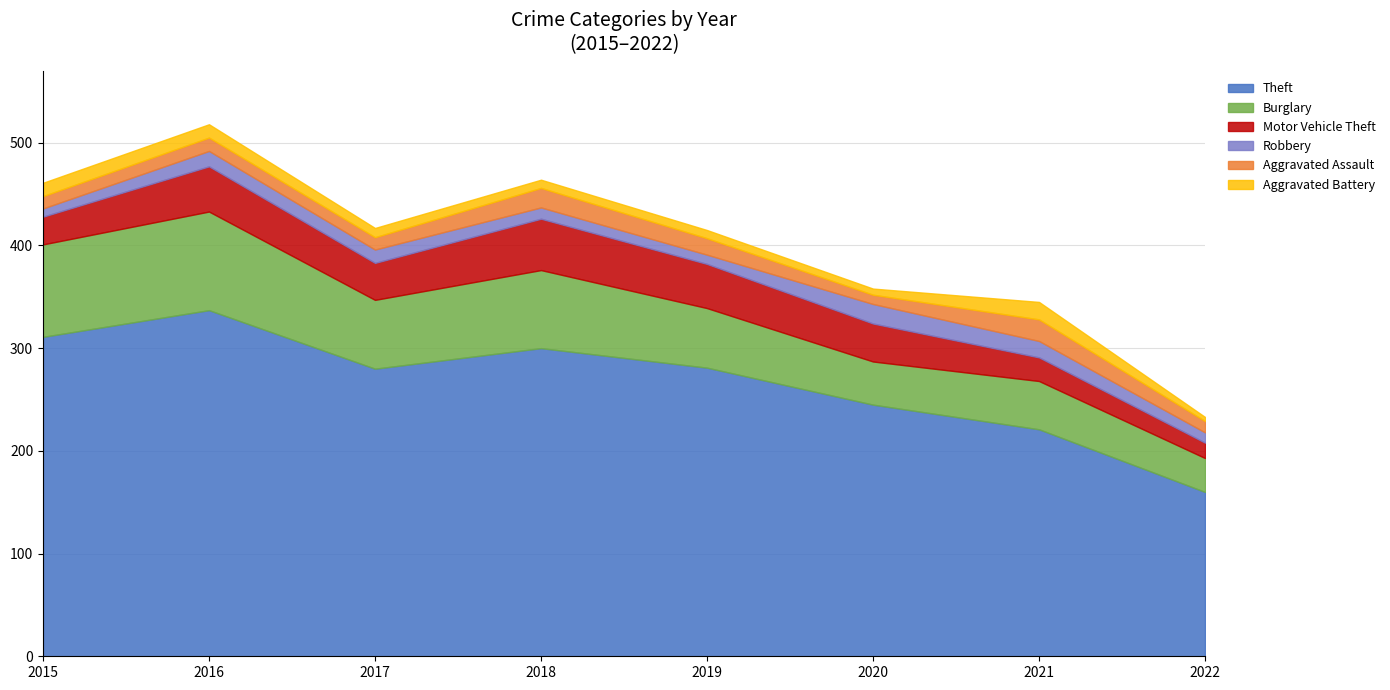

What is the difference between the maximum and minimum values in the Robbery series?

11